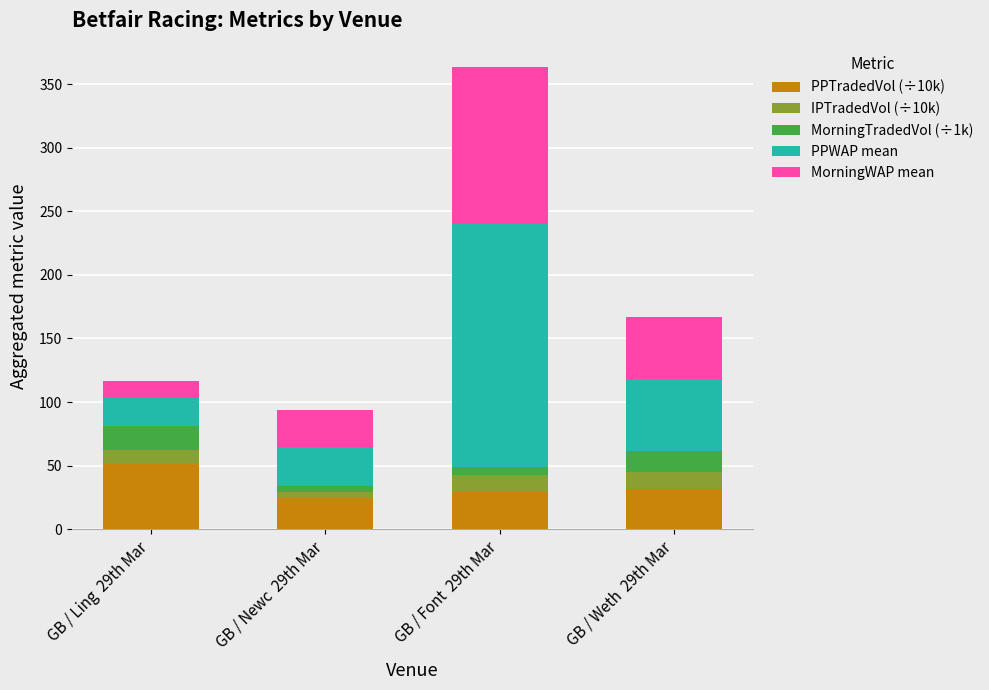

At which category is the sum across all series the highest?

GB / Font  29th Mar